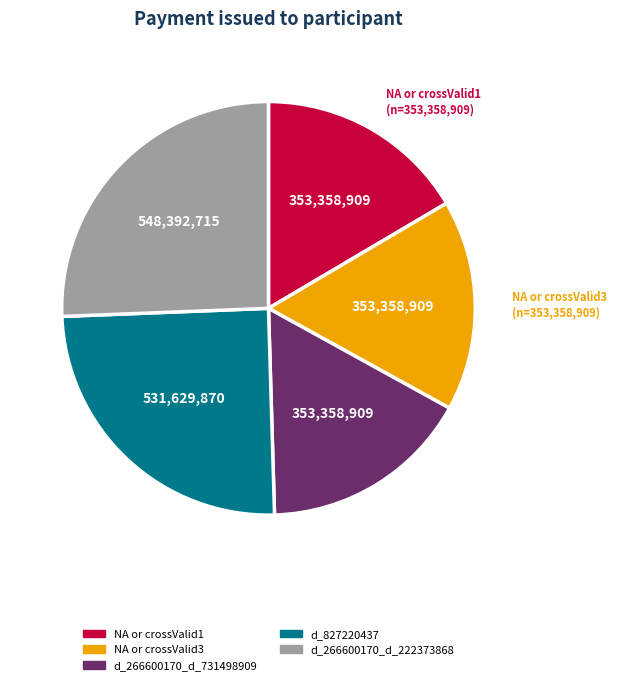

How many segments does this pie chart have?

5